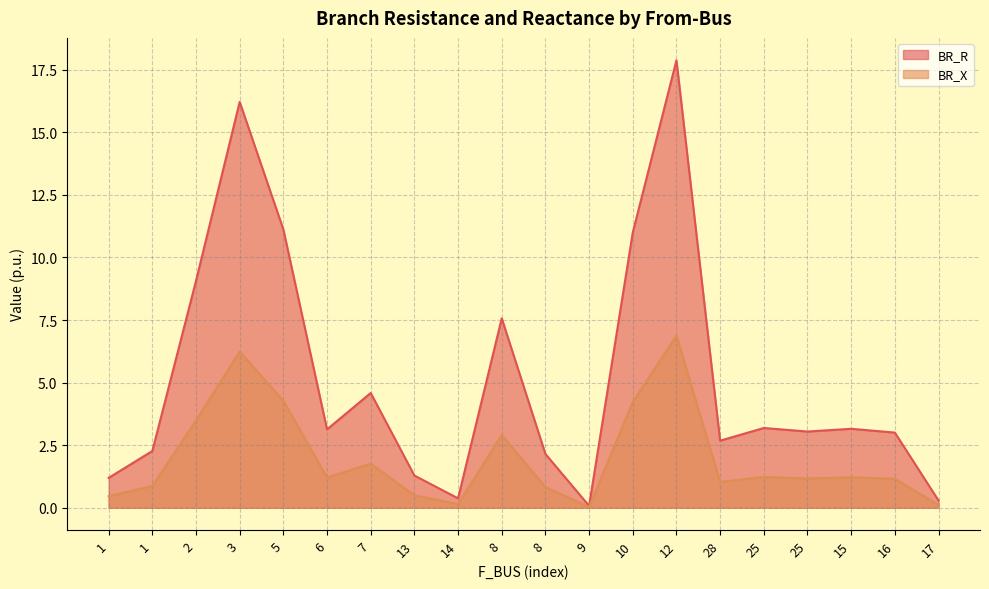

Where is the first local minimum for BR_R?

6